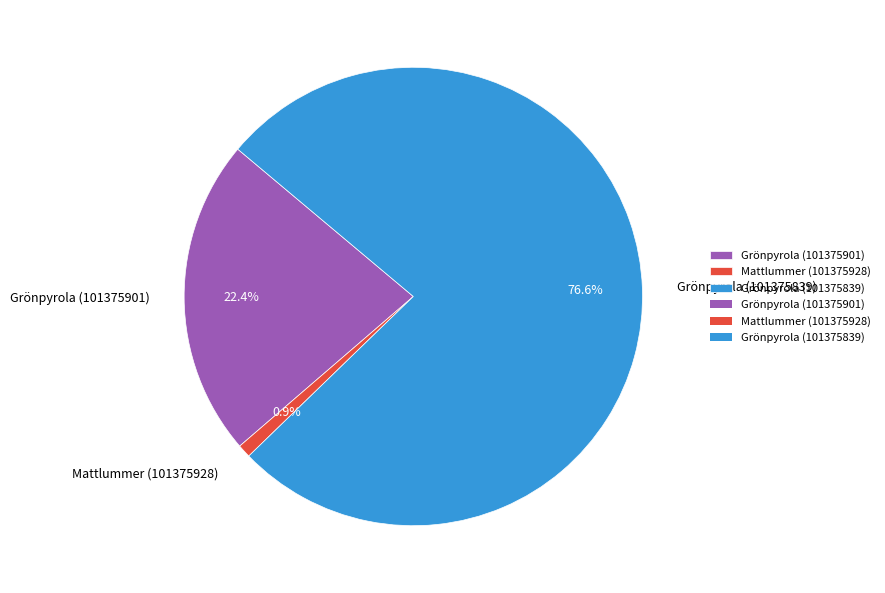

Is it true that Grönpyrola (101375839) is 77% of the pie?

True